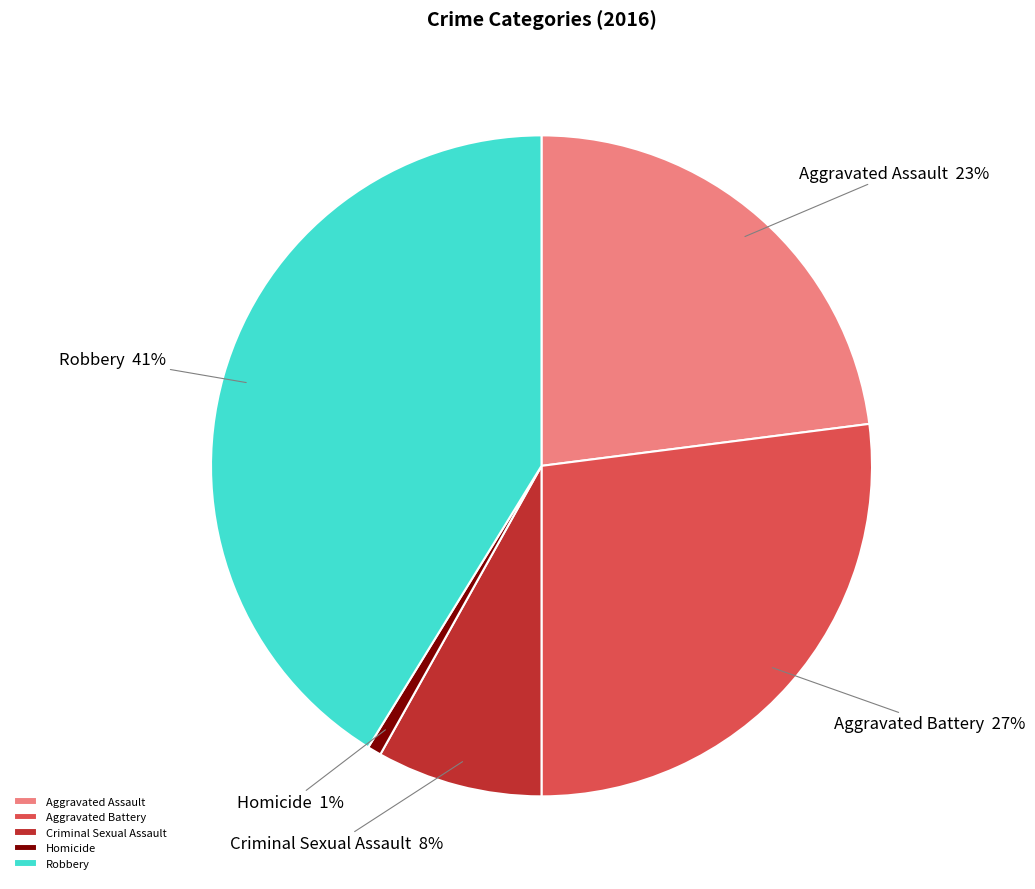

How many slices are in this pie chart?

5